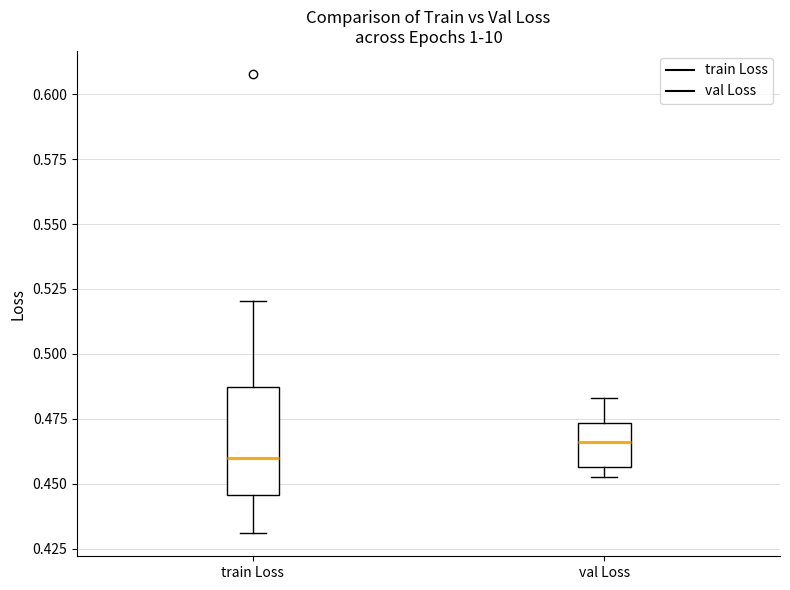

Which box is the tallest, from its lower edge to its upper edge?

train Loss